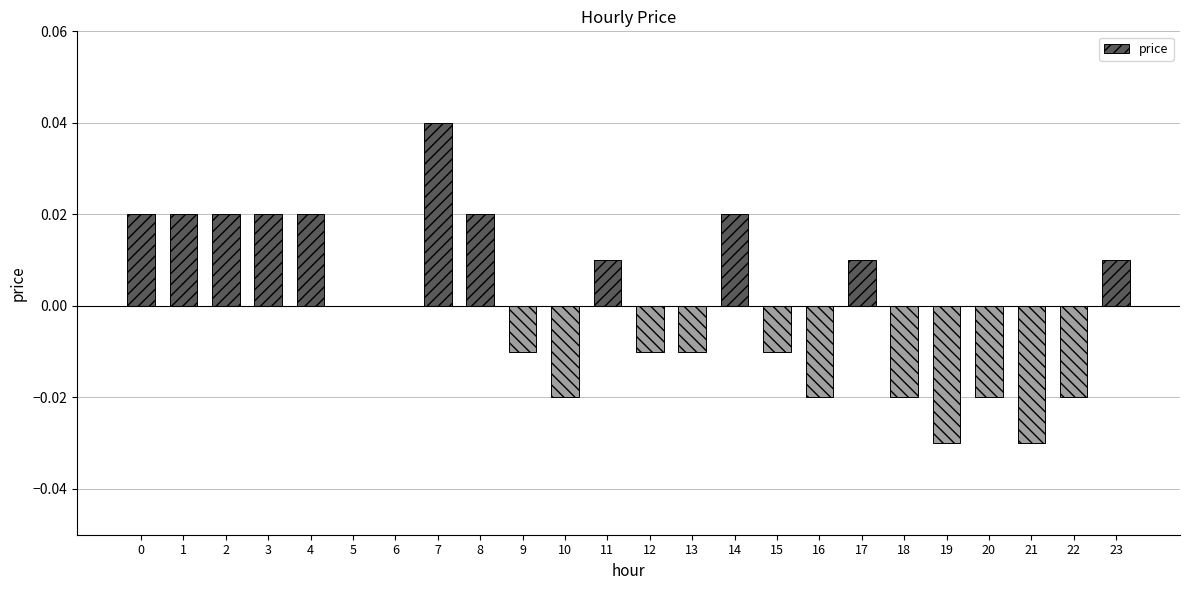

Between 8 and 17, which is larger?

8